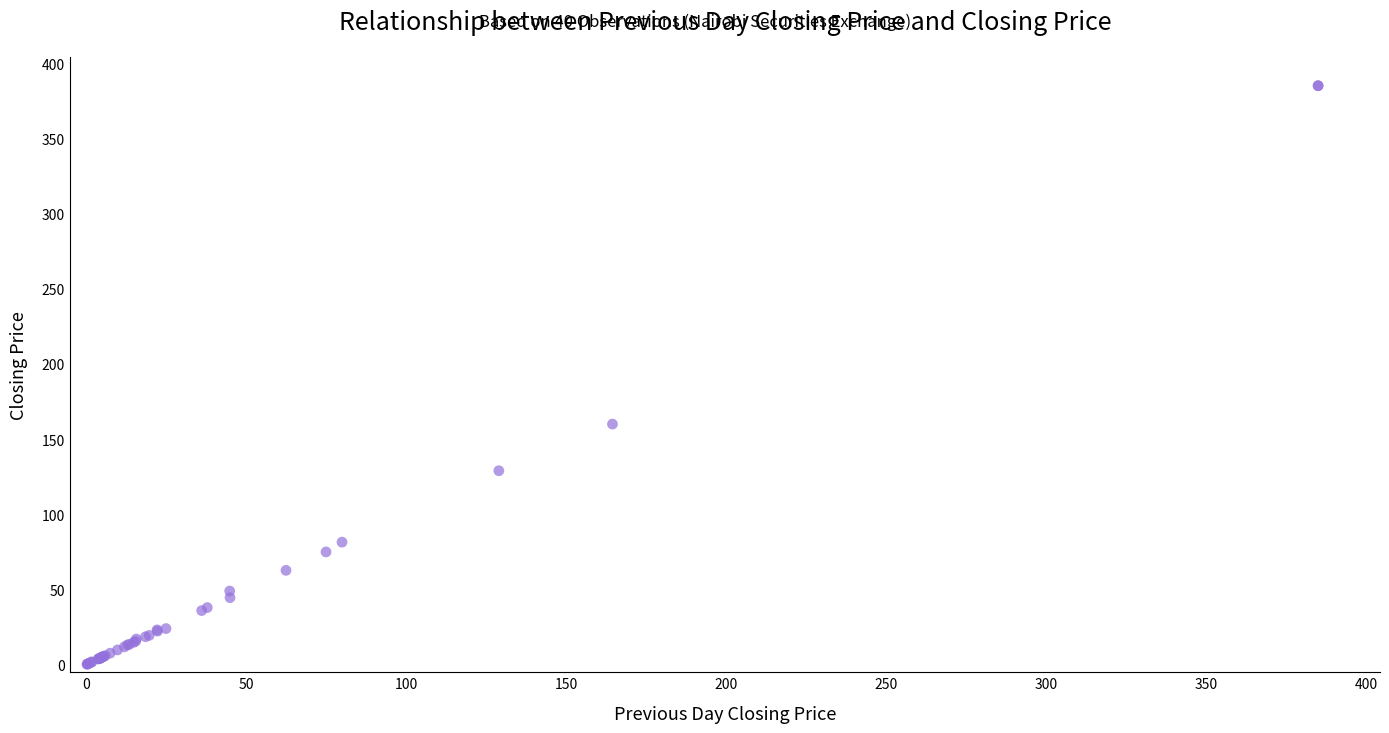

What Y value in the scatter plot is closest to 192?

160.0